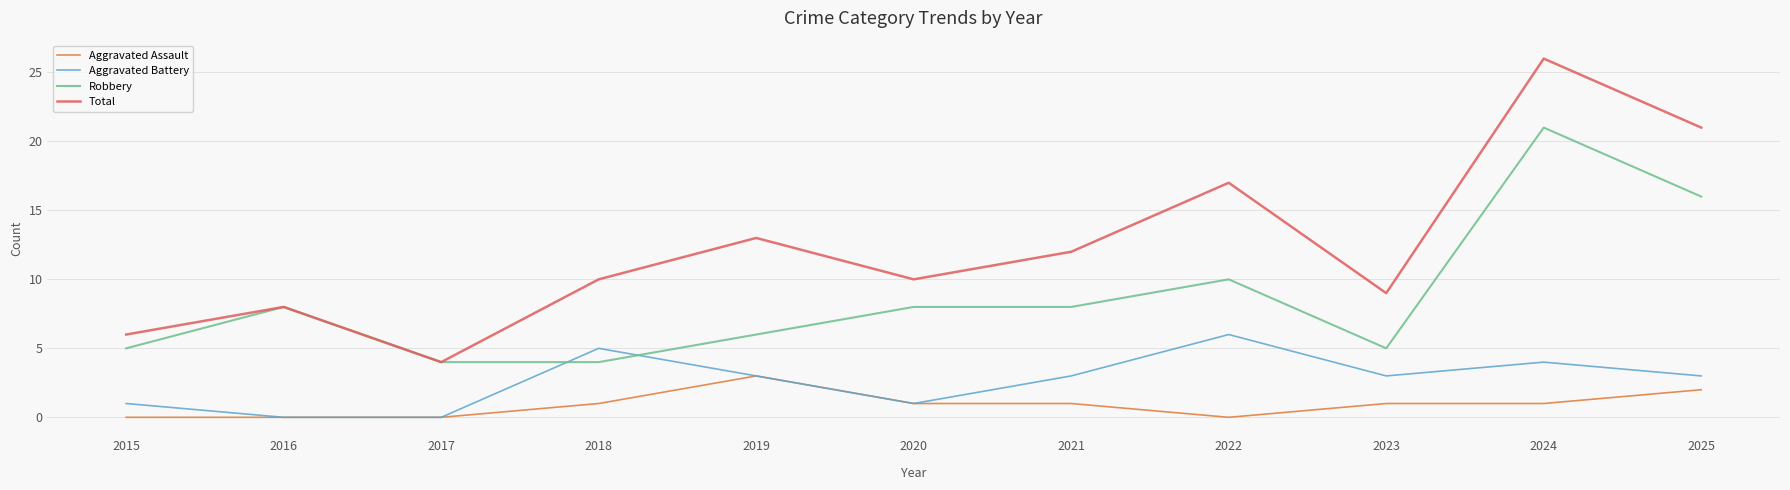

What is the total value across all series at 2020?

20